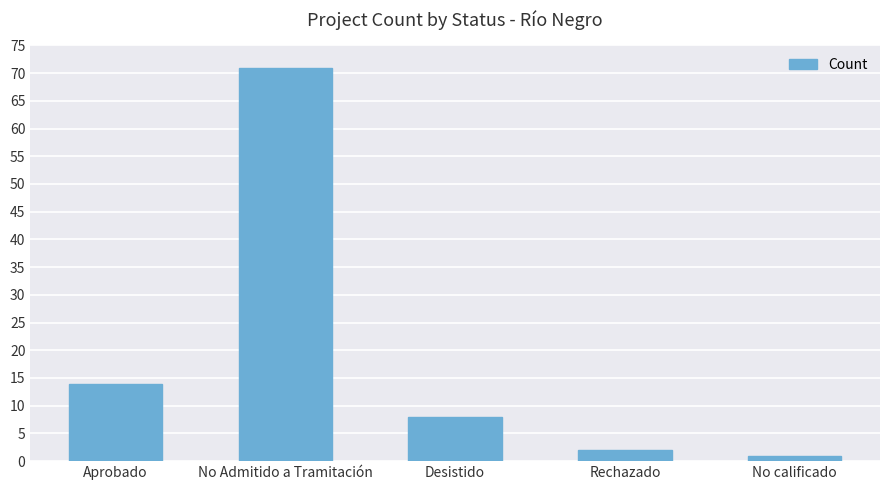

Reading left to right, list all the values displayed in this chart.

14	71	8	2	1